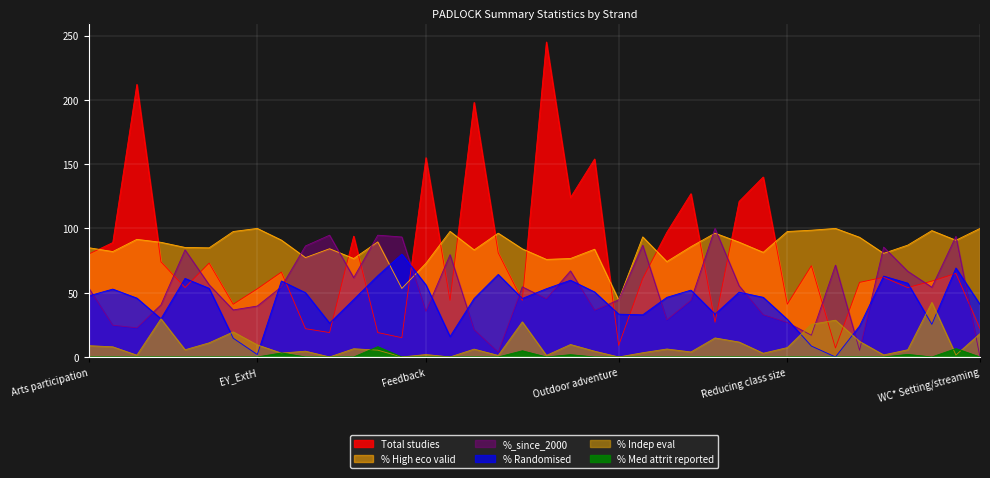

The %_randomised series shows 56.1 at Feedback. True or false?

True